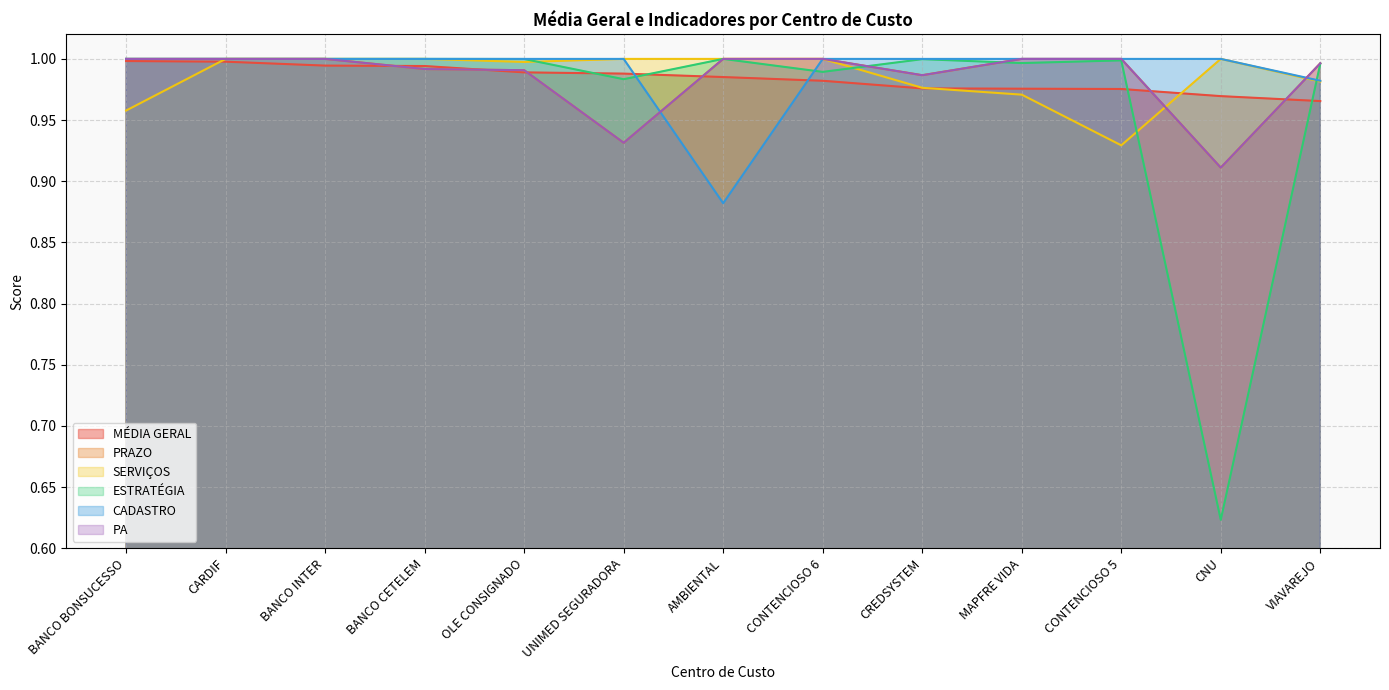

True or false: SERVIÇOS has a value of 0.6 at MAPFRE VIDA.

False